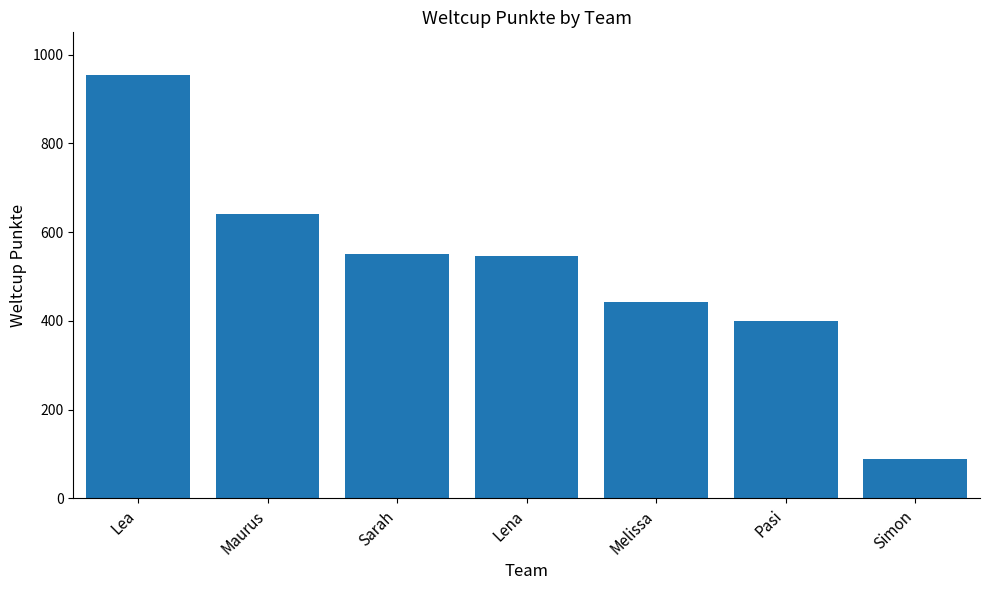

Count the number of categories in the chart.

7